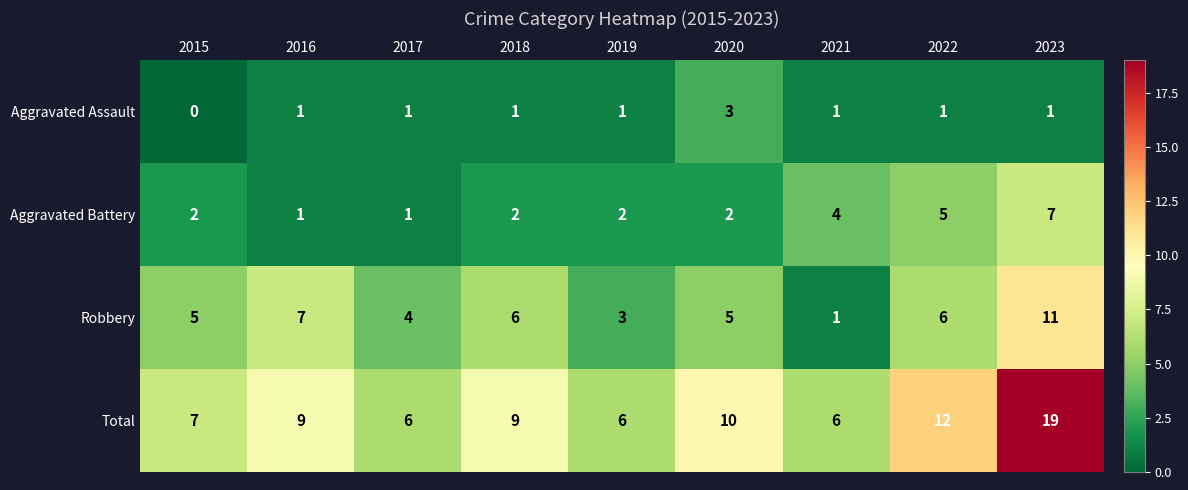

Which label corresponds to the largest value in the chart?

2023